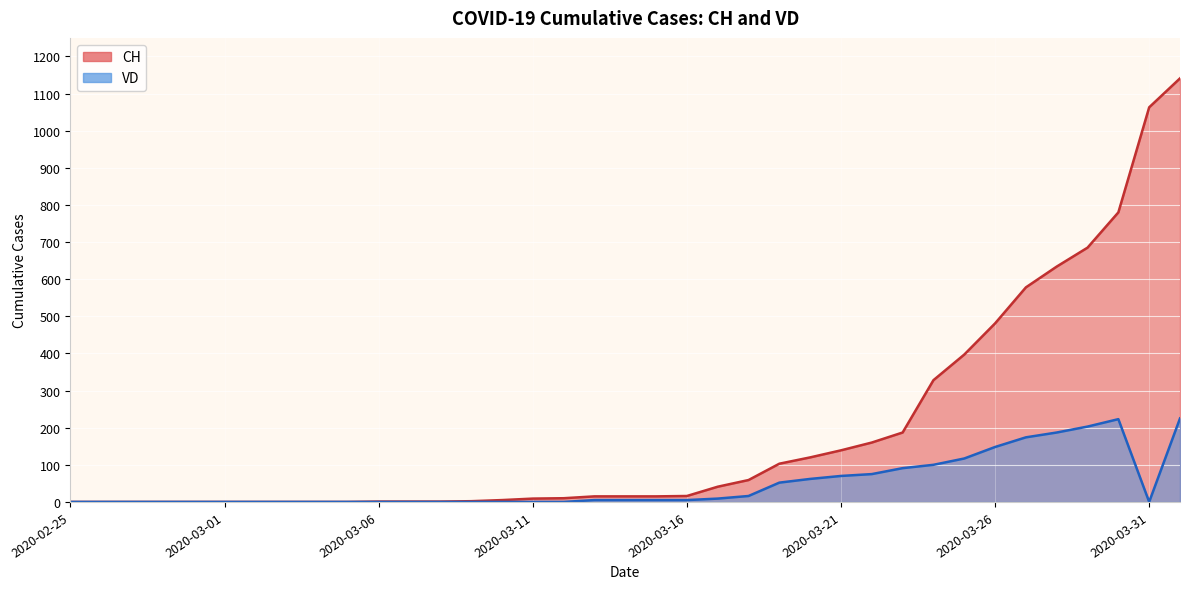

How many interior local peaks does the VD series have?

1